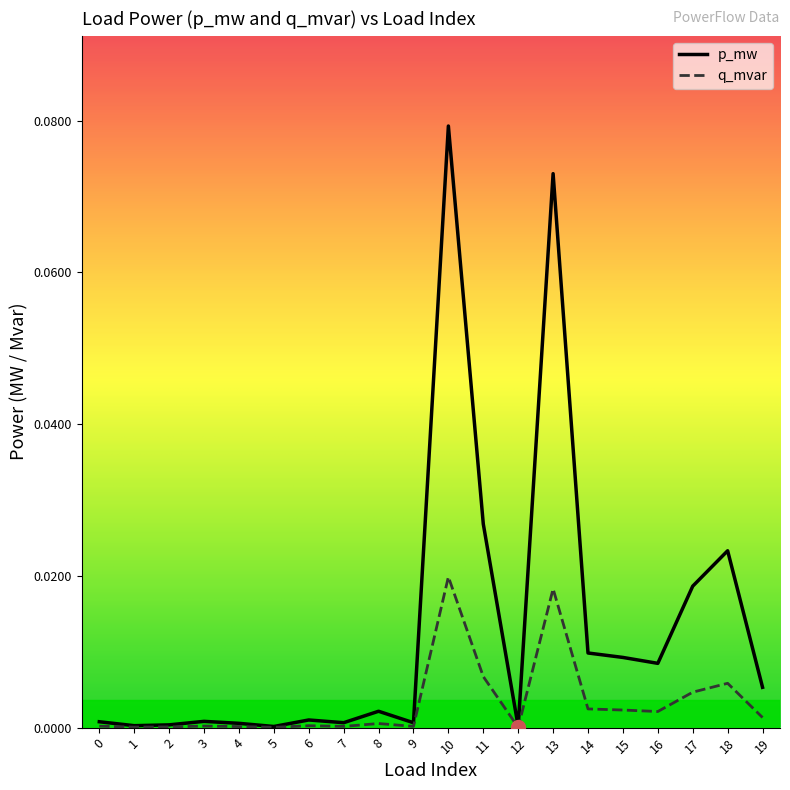

Rank the series by their average value, from highest to lowest.

p_mw, q_mvar